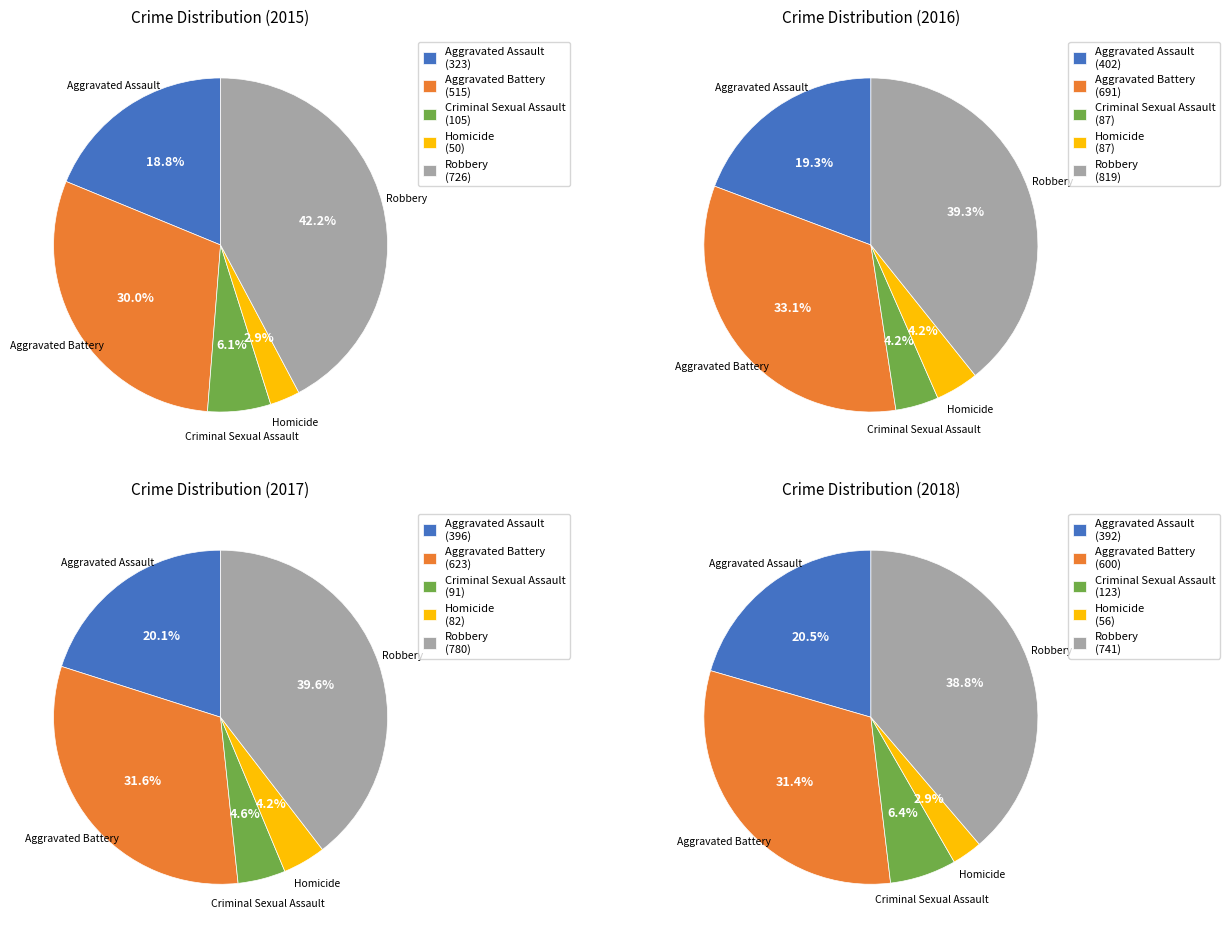

Does Aggravated Battery account for over 50% of the chart?

No